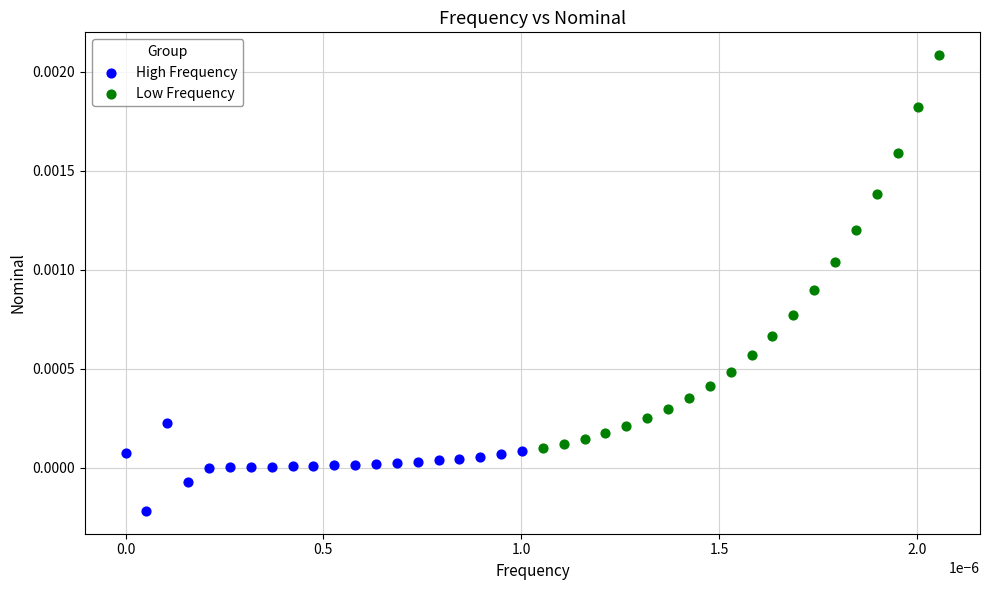

Which series reaches the maximum Y coordinate?

Low Frequency